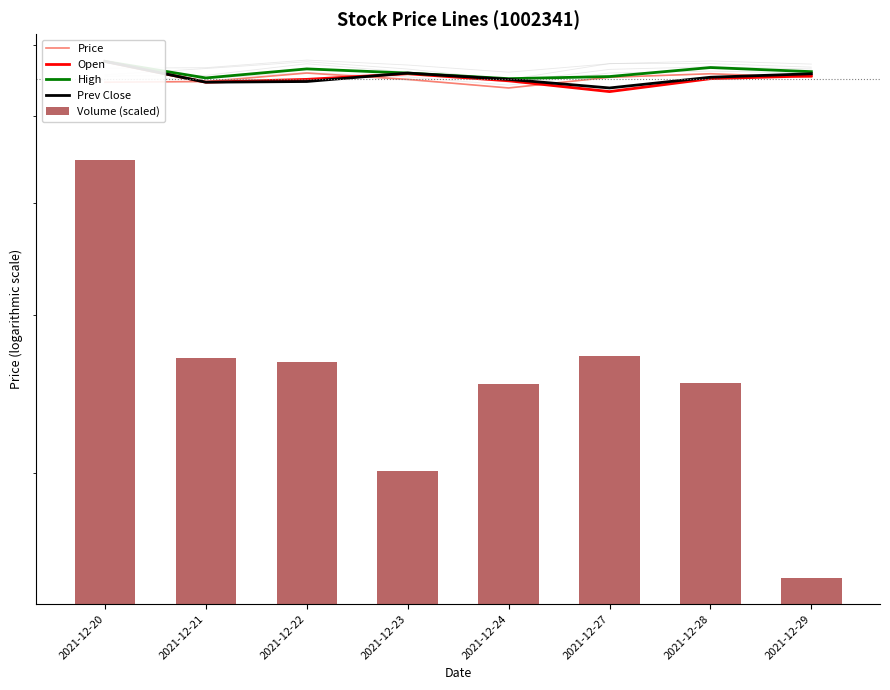

Reading left to right, transcribe all the data shown in this chart.

Price: 5.5	5.5	5.6	5.5	5.4	5.5	5.6	5.5
Open: 5.8	5.5	5.5	5.6	5.5	5.3	5.5	5.5
High: 5.8	5.5	5.7	5.6	5.5	5.5	5.7	5.6
Prev Close: 5.8	5.5	5.5	5.6	5.5	5.4	5.5	5.6
Volume (scaled): 4.5	2.7	2.7	2.0	2.5	2.7	2.5	1.5